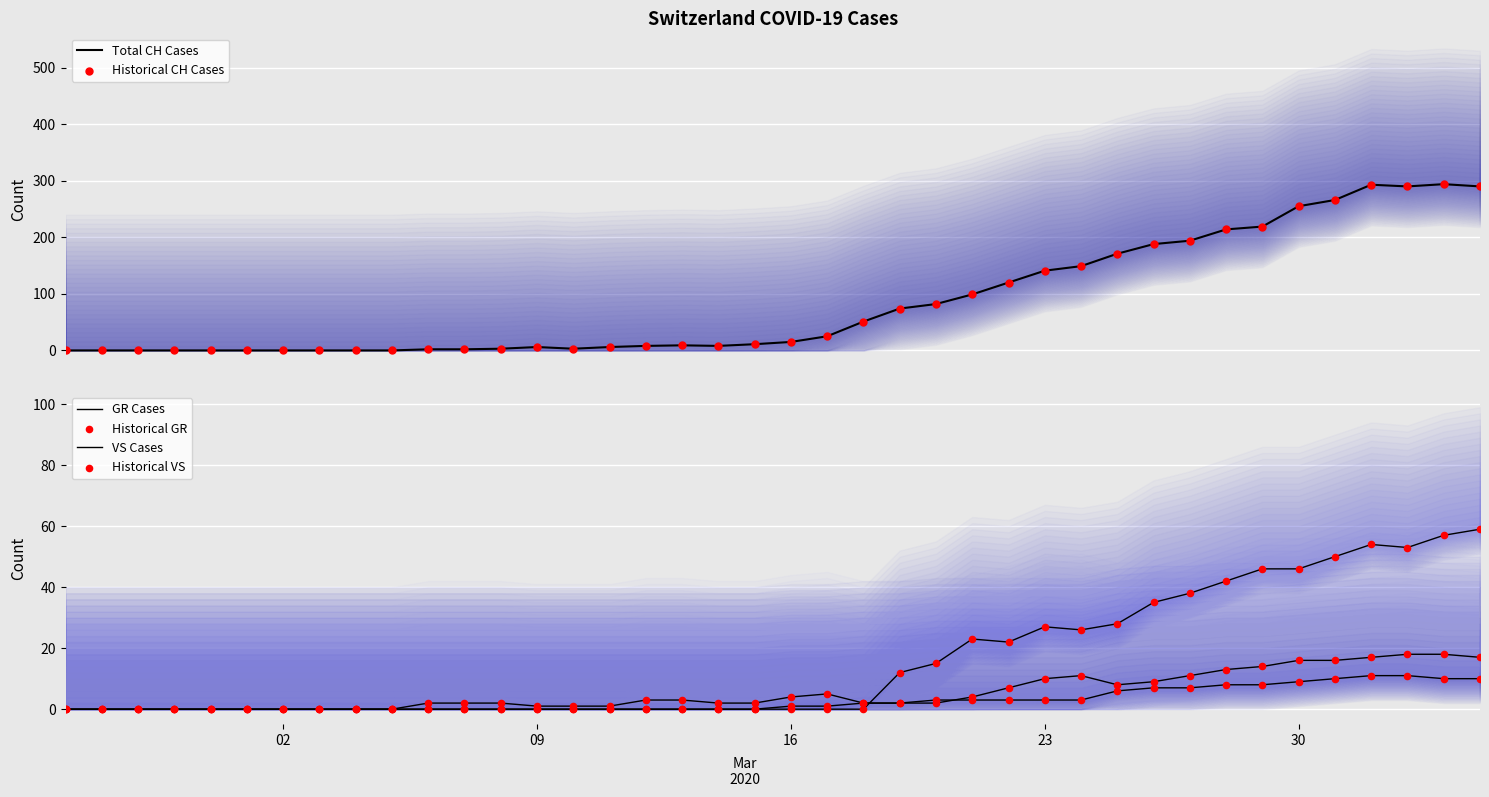

Which series contains the highest Y value?

CH